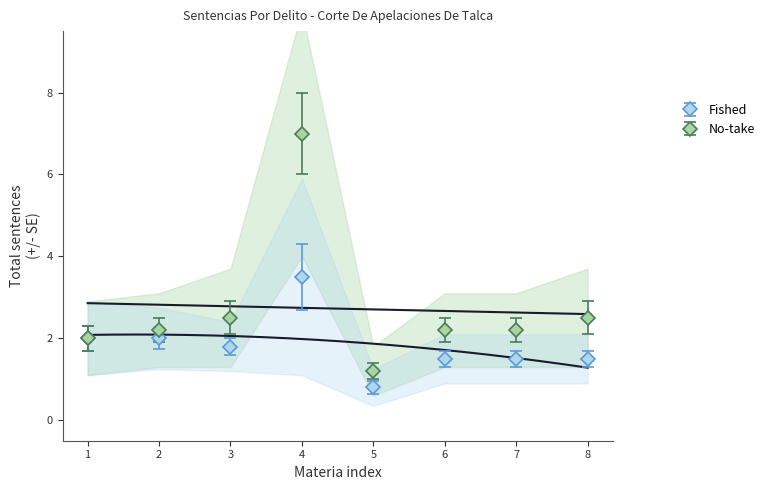

What is the value of the Fished point at the 7th from the left?

1.5